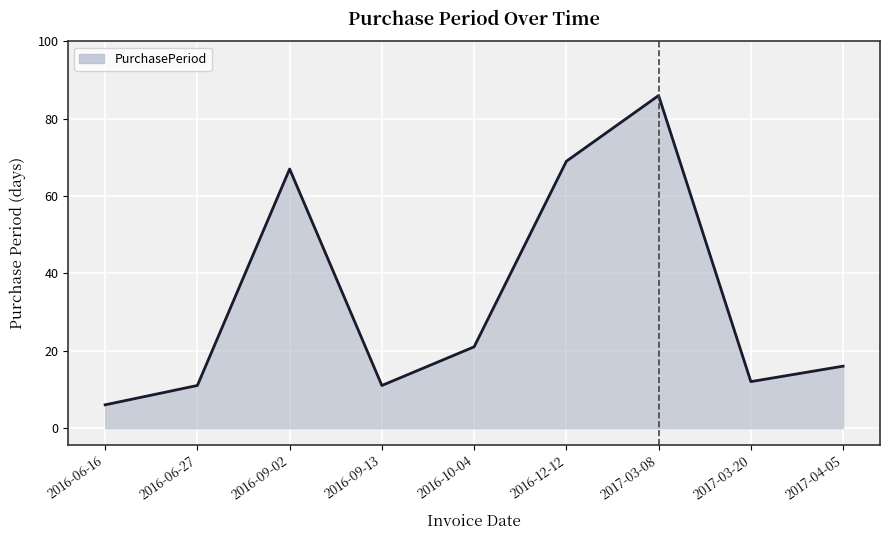

Reading left to right, extract all data points from this chart.

6	11	67	11	21	69	86	12	16